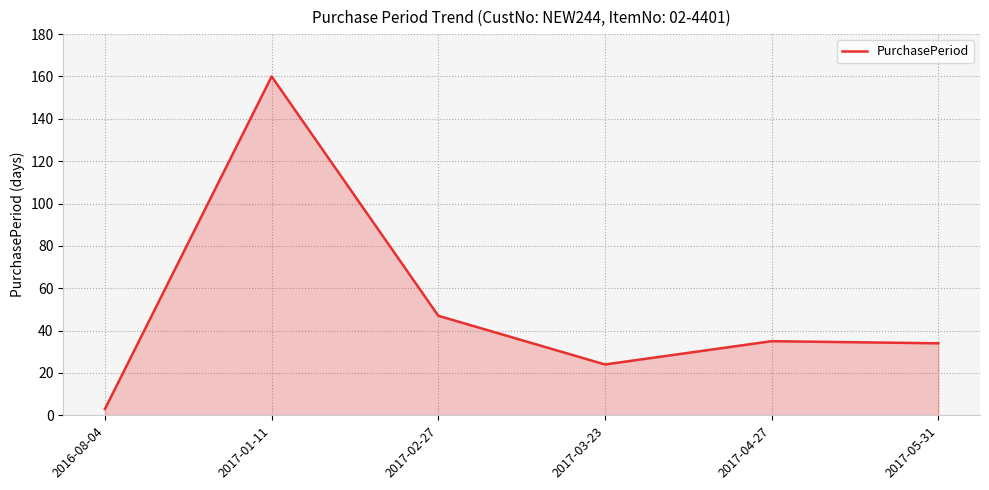

How many interior local valleys (lower than both neighbors) does the data have?

1